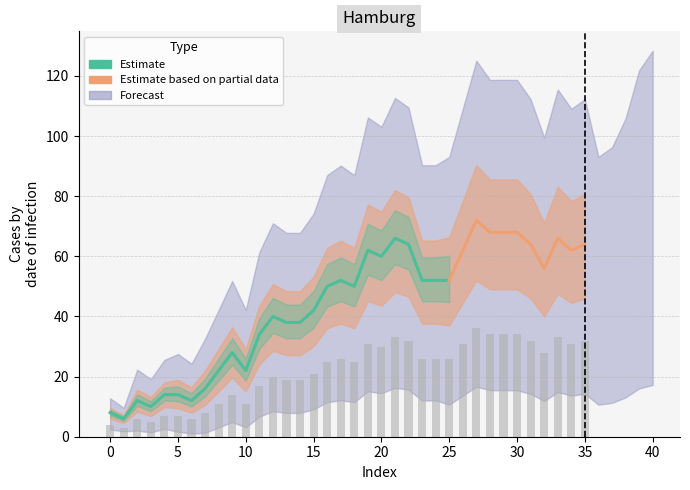

Does the chart contain stacked bars?

No